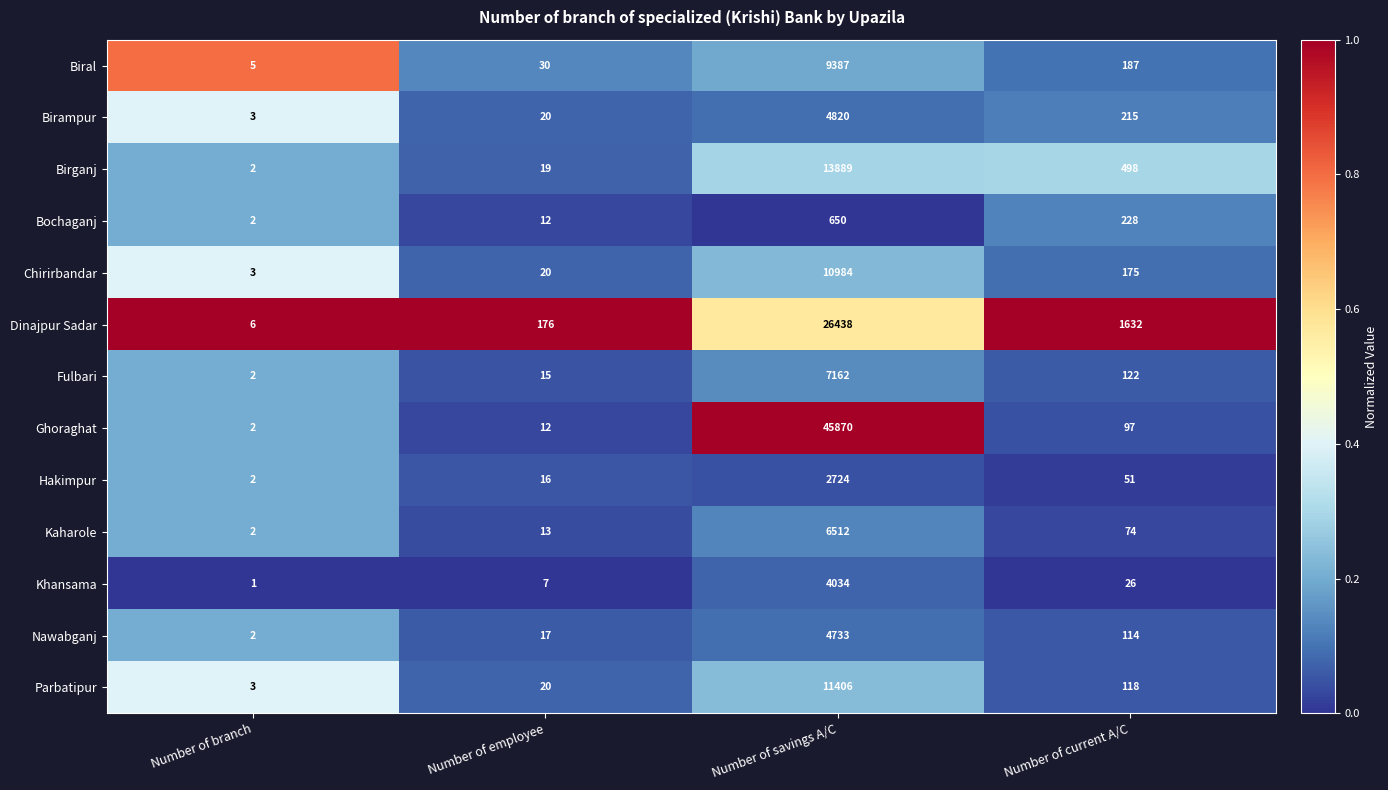

At which category is the sum across all series the highest?

Number of savings A/C